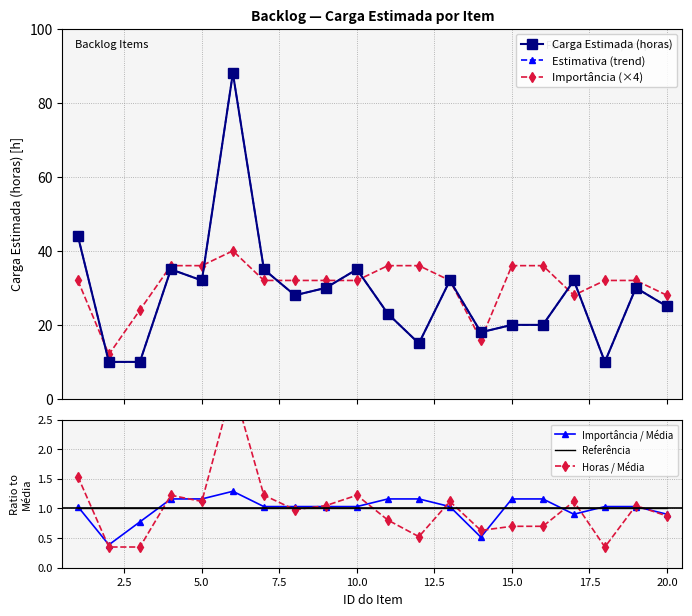

The value of Referência at 5.0 is 1.0. True or false?

True